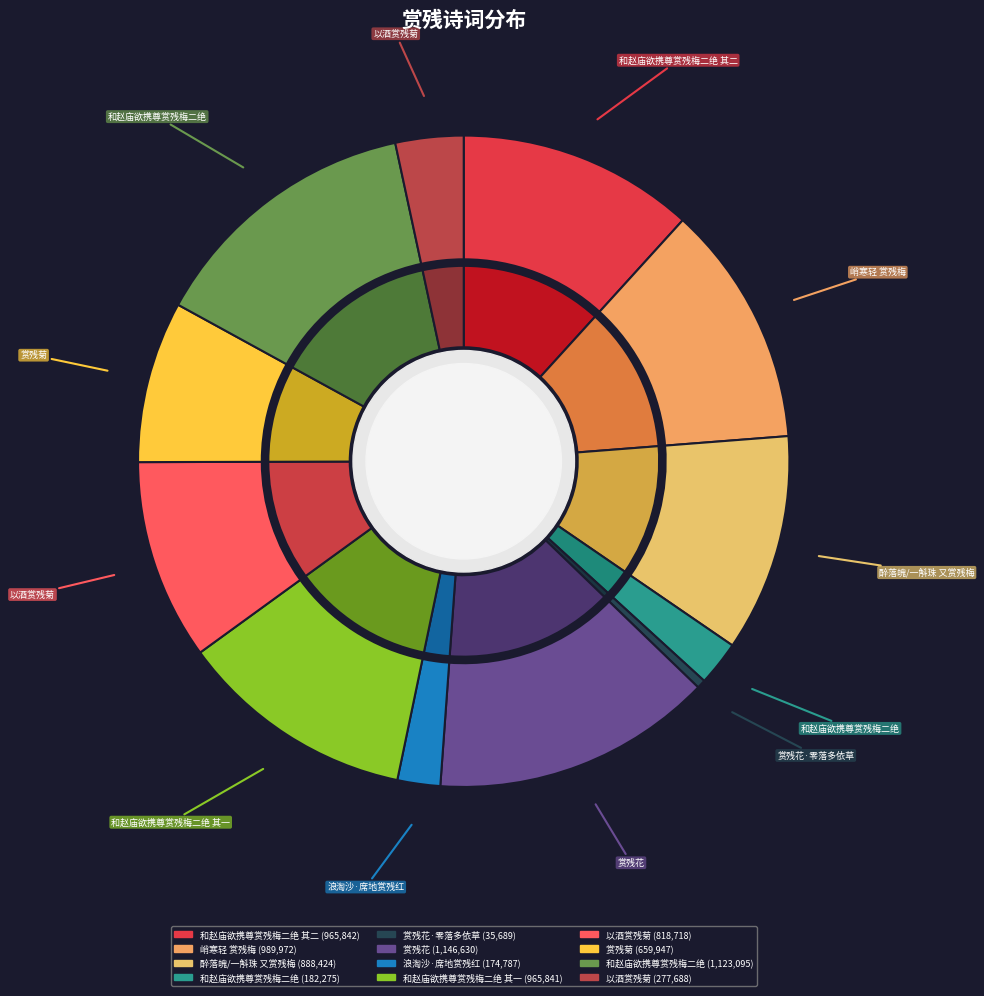

Rank the categories by value from lowest to highest.

赏残花·零落多依草, 浪淘沙·席地赏残红, 和赵庙欲携尊赏残梅二绝, 以酒赏残菊, 赏残菊, 以酒赏残菊, 醉落魄/一斛珠 又赏残梅, 和赵庙欲携尊赏残梅二绝 其一, 和赵庙欲携尊赏残梅二绝 其二, 峭寒轻 赏残梅, 和赵庙欲携尊赏残梅二绝, 赏残花